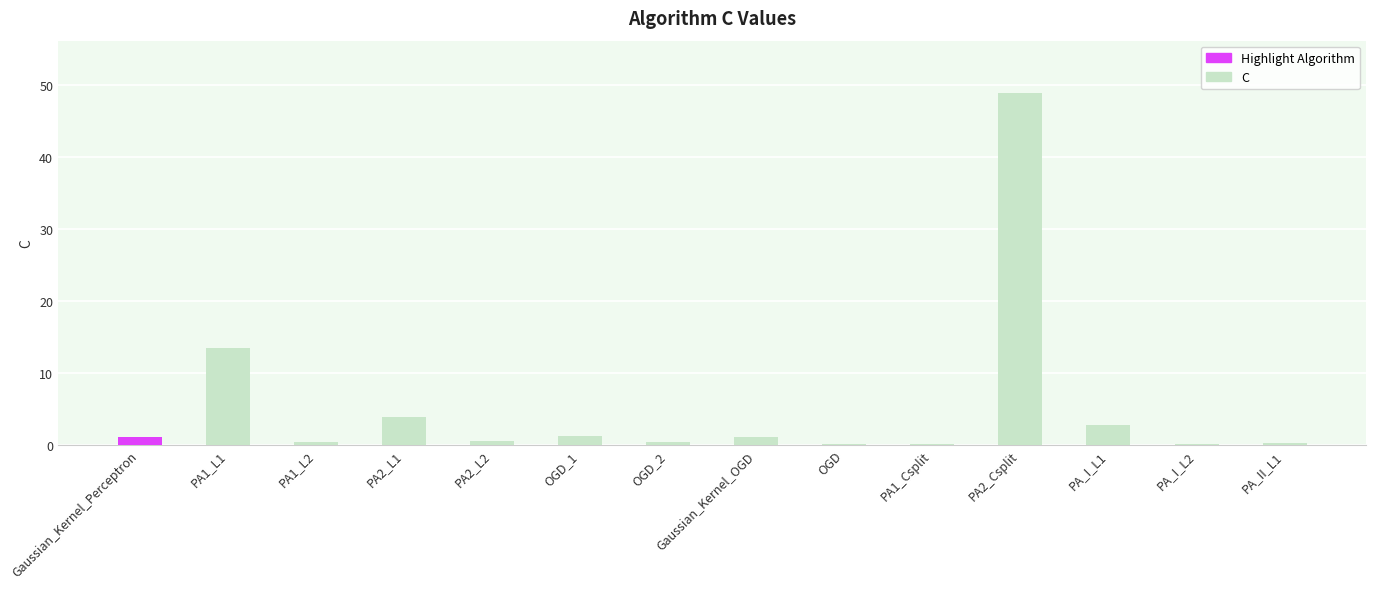

What is the maximum value shown in the chart?

48.9